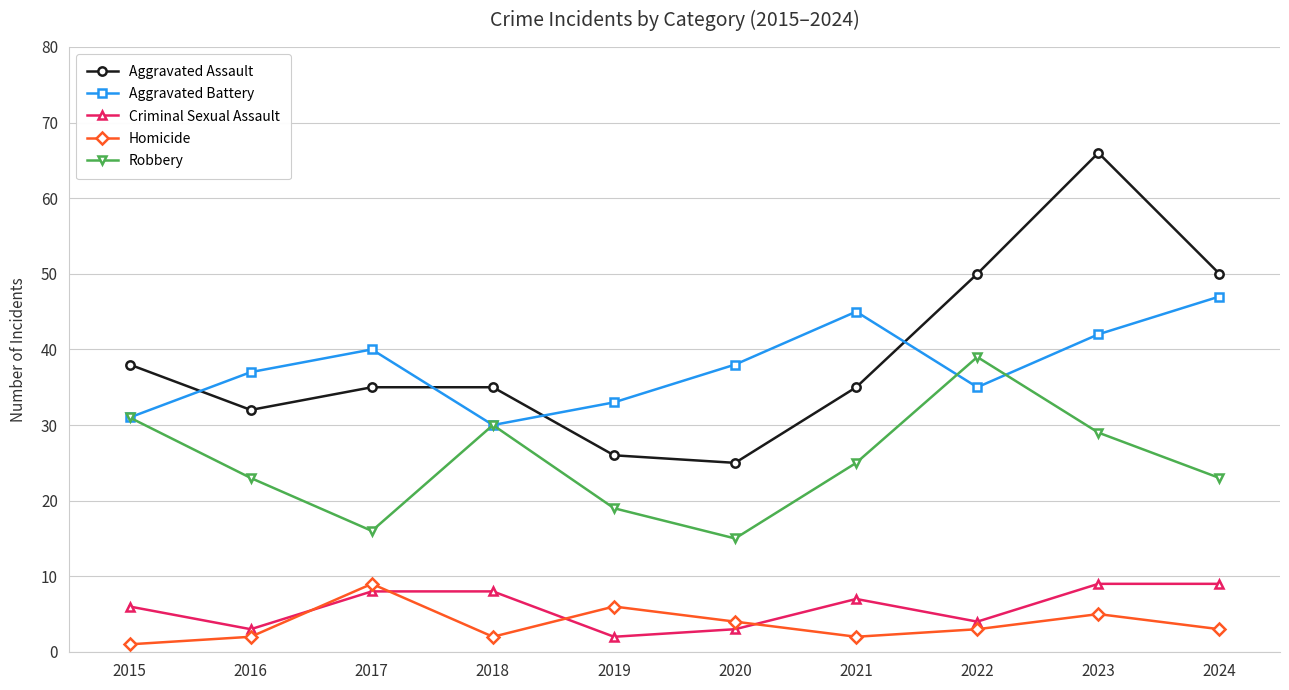

What is the maximum value shown in the chart?

66